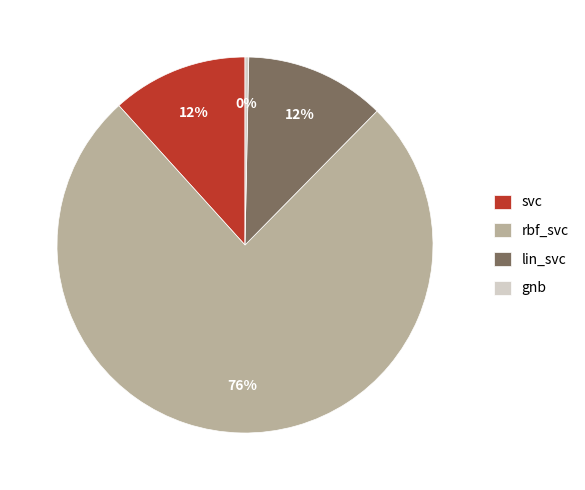

How many segments does this pie chart have?

4